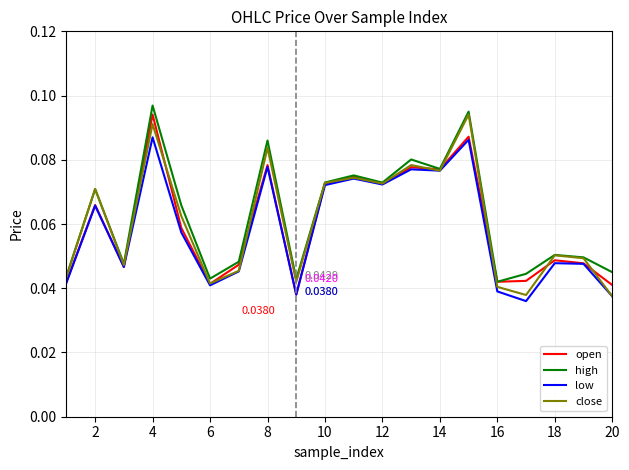

True or false: low and open cross at least once.

False